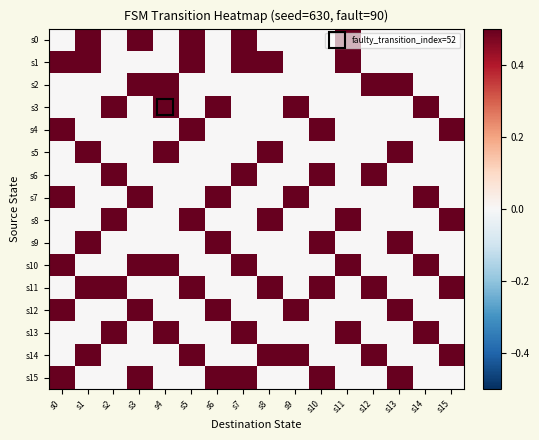

Rank the series by their maximum value, from highest to lowest.

s0, s1, s2, s3, s4, s5, s6, s7, s8, s9, s10, s11, s12, s13, s14, s15